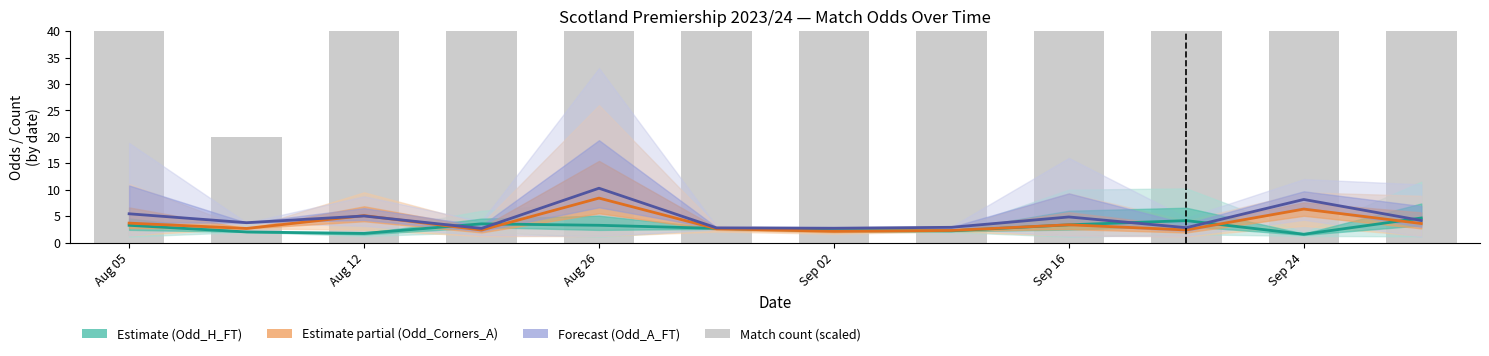

What position from the left is Sep 16?

9